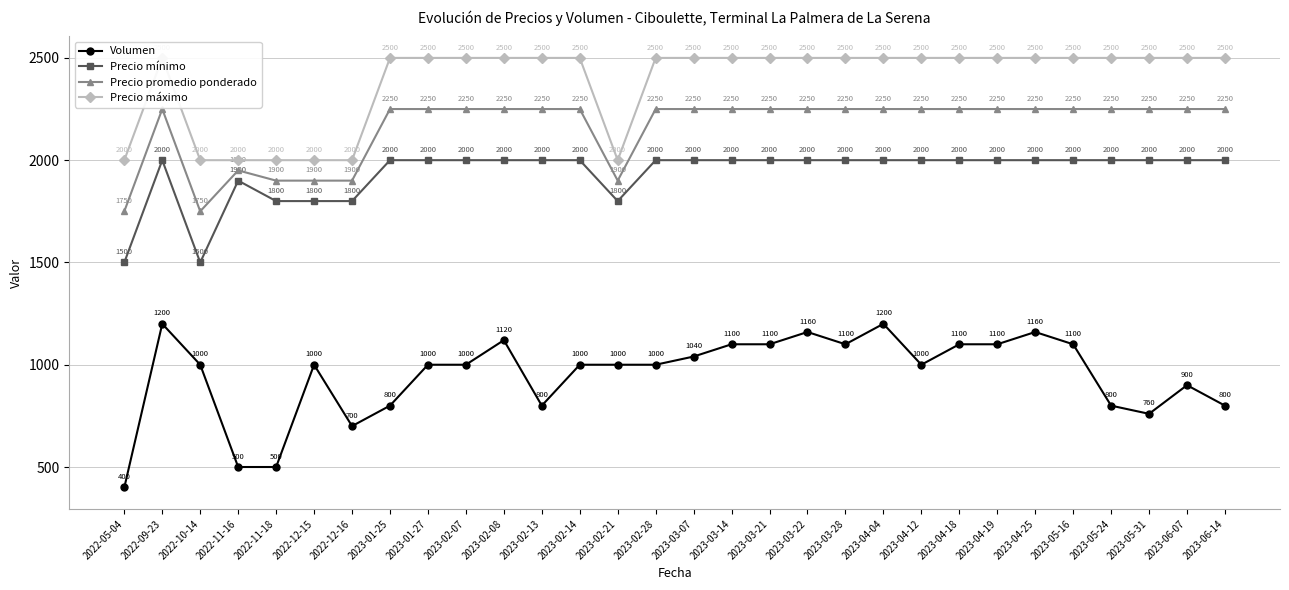

Reading right to left, transcribe all the data shown in this chart.

Volumen: 800	900	760	800	1100	1160	1100	1100	1000	1200	1100	1160	1100	1100	1040	1000	1000	1000	800	1120	1000	1000	800	700	1000	500	500	1000	1200	400
Precio mínimo: 2000	2000	2000	2000	2000	2000	2000	2000	2000	2000	2000	2000	2000	2000	2000	2000	1800	2000	2000	2000	2000	2000	2000	1800	1800	1800	1900	1500	2000	1500
Precio promedio ponderado: 2250	2250	2250	2250	2250	2250	2250	2250	2250	2250	2250	2250	2250	2250	2250	2250	1900	2250	2250	2250	2250	2250	2250	1900	1900	1900	1950	1750	2250	1750
Precio máximo: 2500	2500	2500	2500	2500	2500	2500	2500	2500	2500	2500	2500	2500	2500	2500	2500	2000	2500	2500	2500	2500	2500	2500	2000	2000	2000	2000	2000	2500	2000